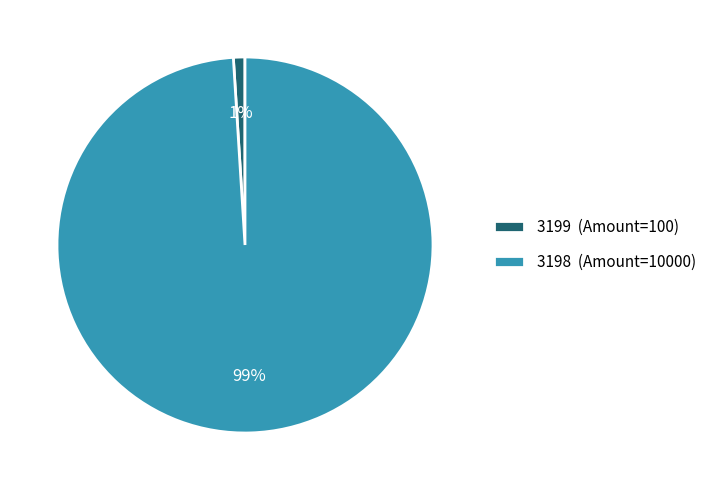

Which category has the smallest portion of the pie?

3199